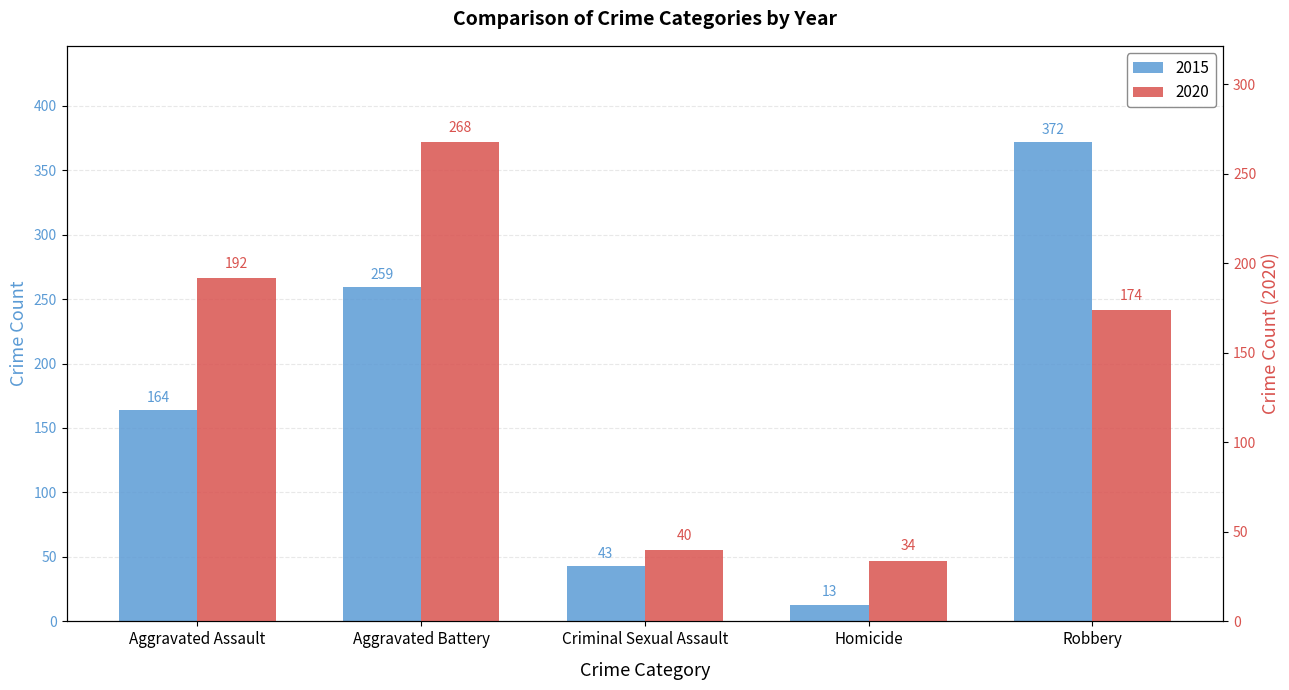

Which label corresponds to the largest value in the chart?

Robbery